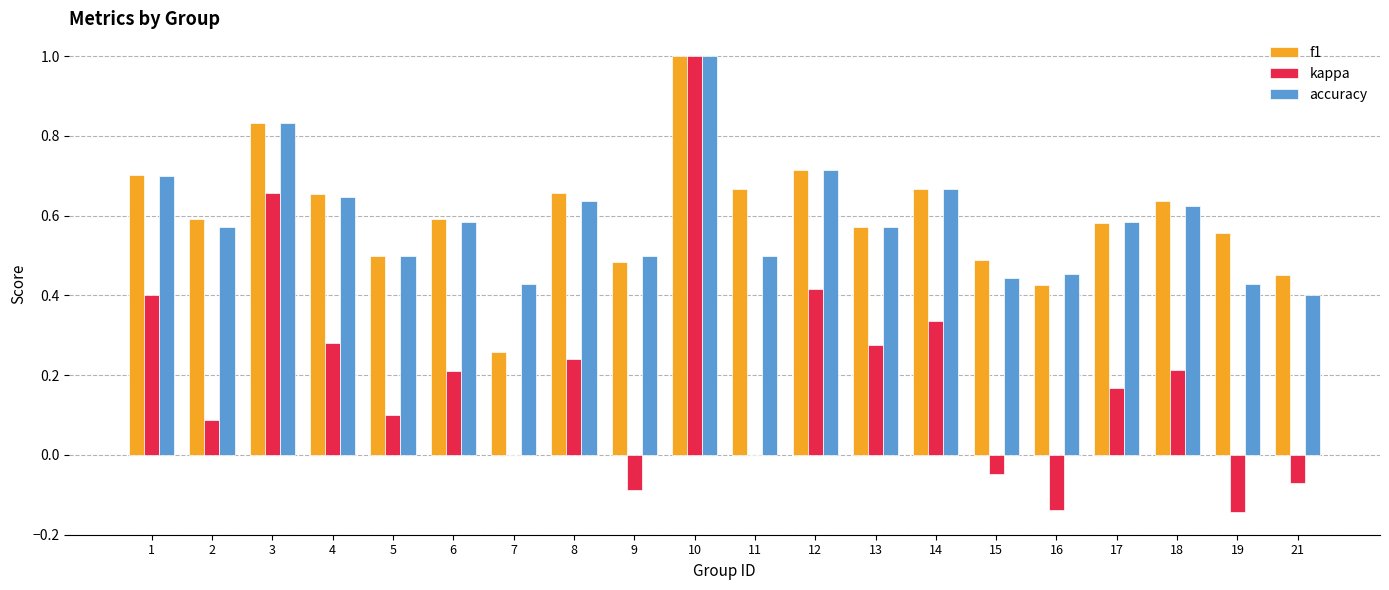

At which category is the sum across all series the highest?

10